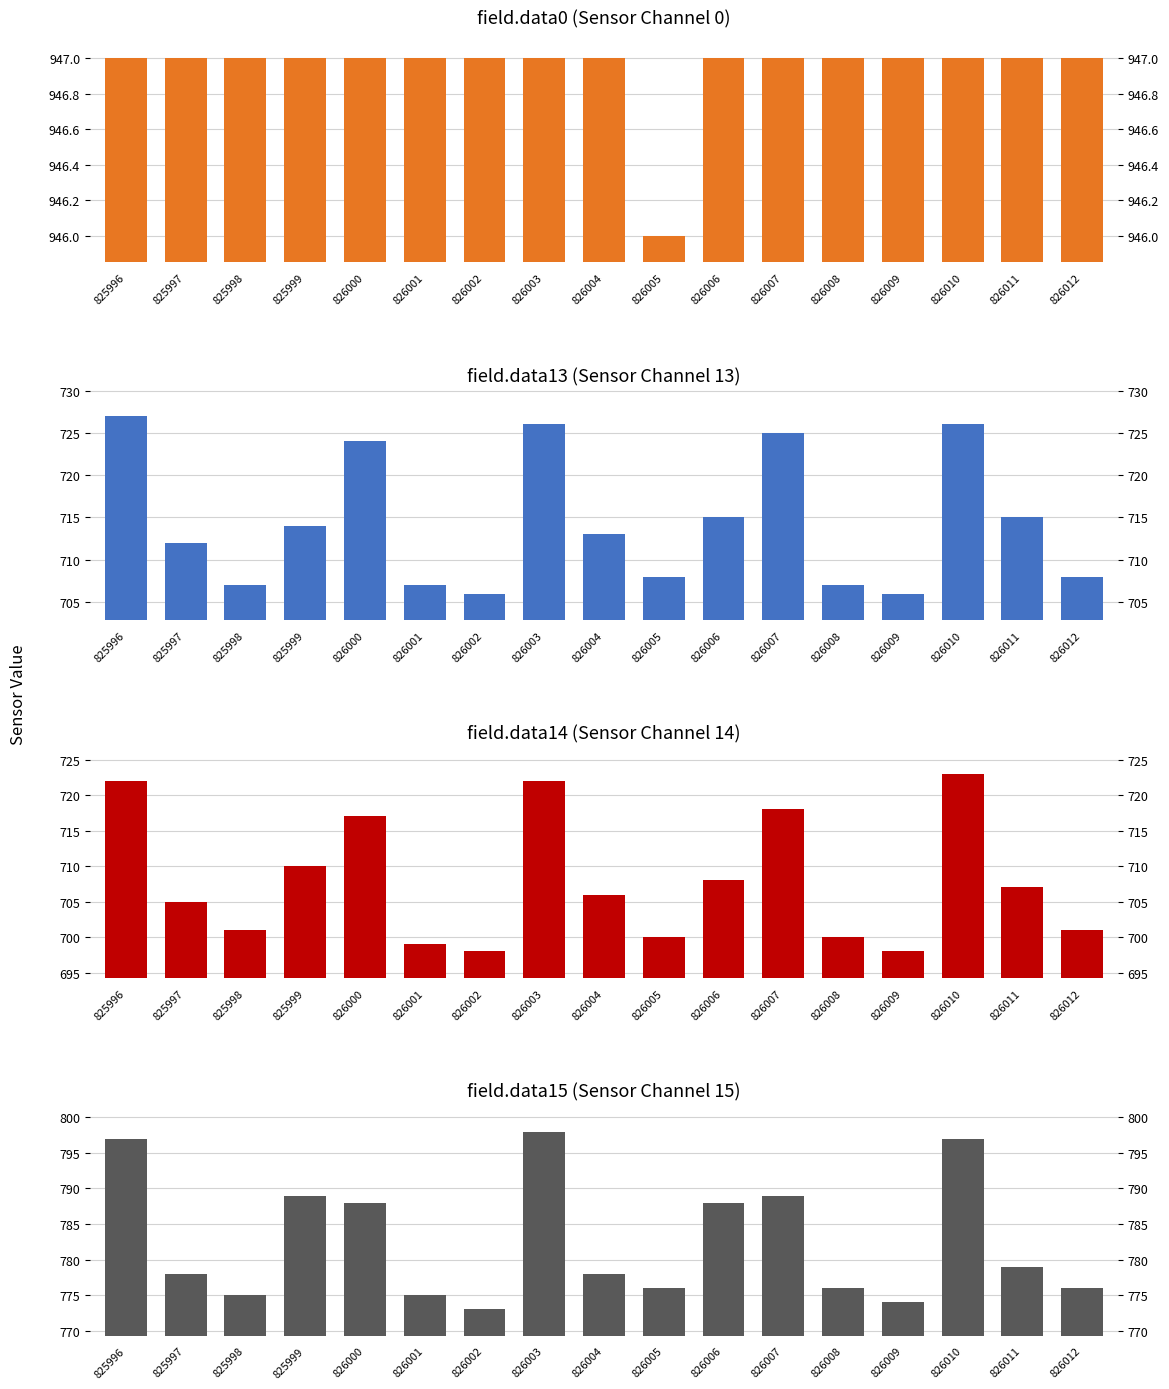

Which label corresponds to the smallest value in the chart?

826002